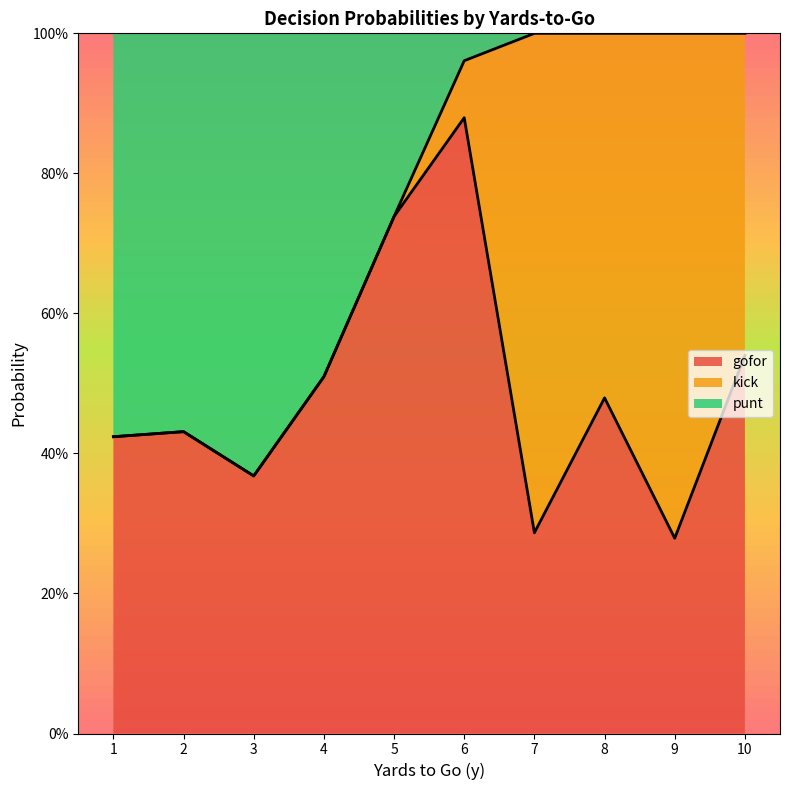

How many lines are shown in the chart?

3